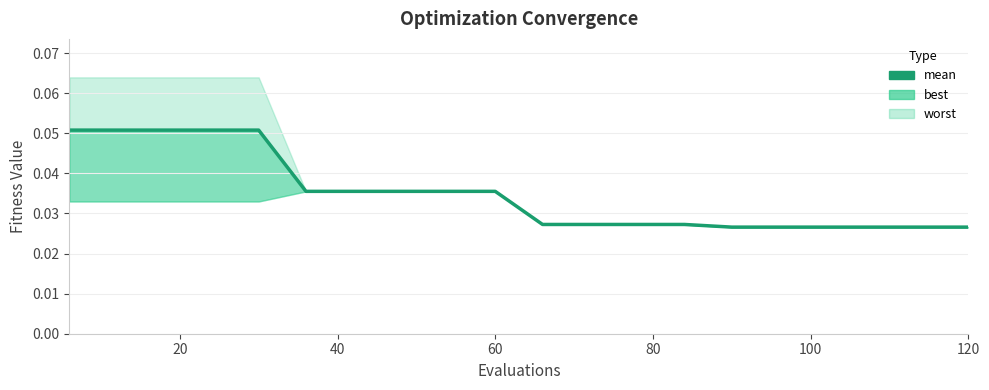

Reading left to right, list all the values displayed in this chart.

0.1	0.1	0.1	0.1	0.1	0.0	0.0	0.0	0.0	0.0	0.0	0.0	0.0	0.0	0.0	0.0	0.0	0.0	0.0	0.0